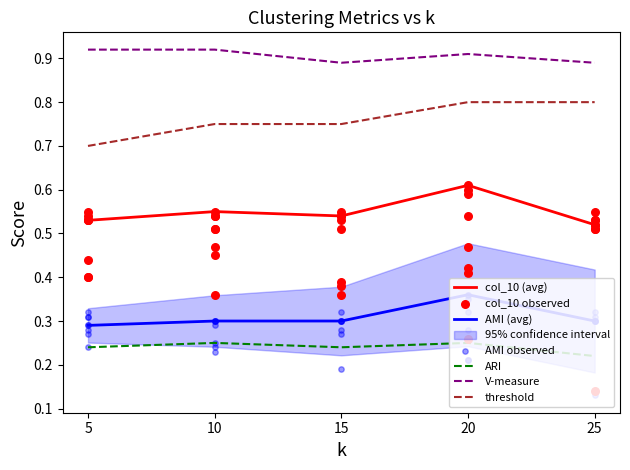

Which series has the largest Y range (max minus min)?

threshold